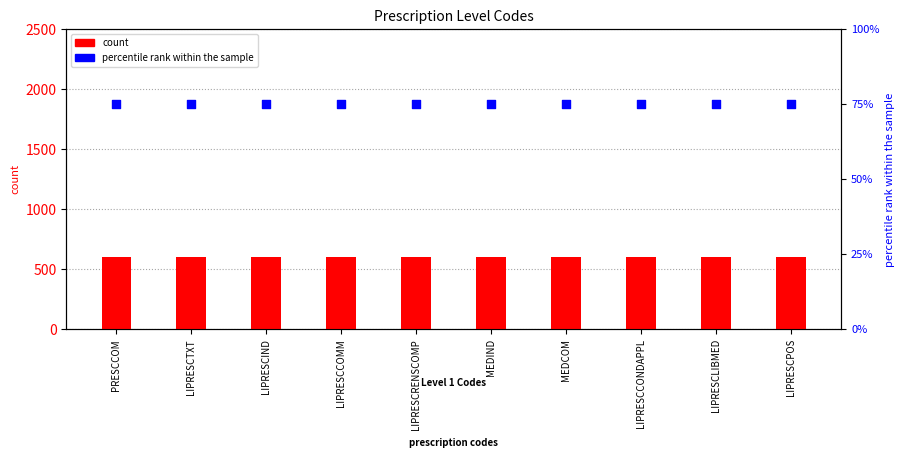

What is the total value across all series at LIPRESCIND?

675